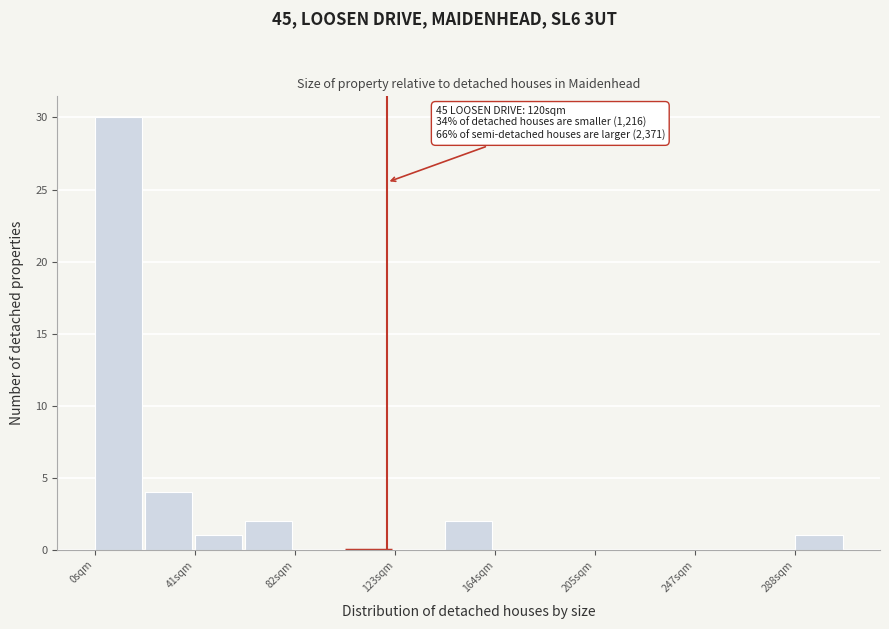

Which range on the x-axis has the tallest bar?

0 to 20